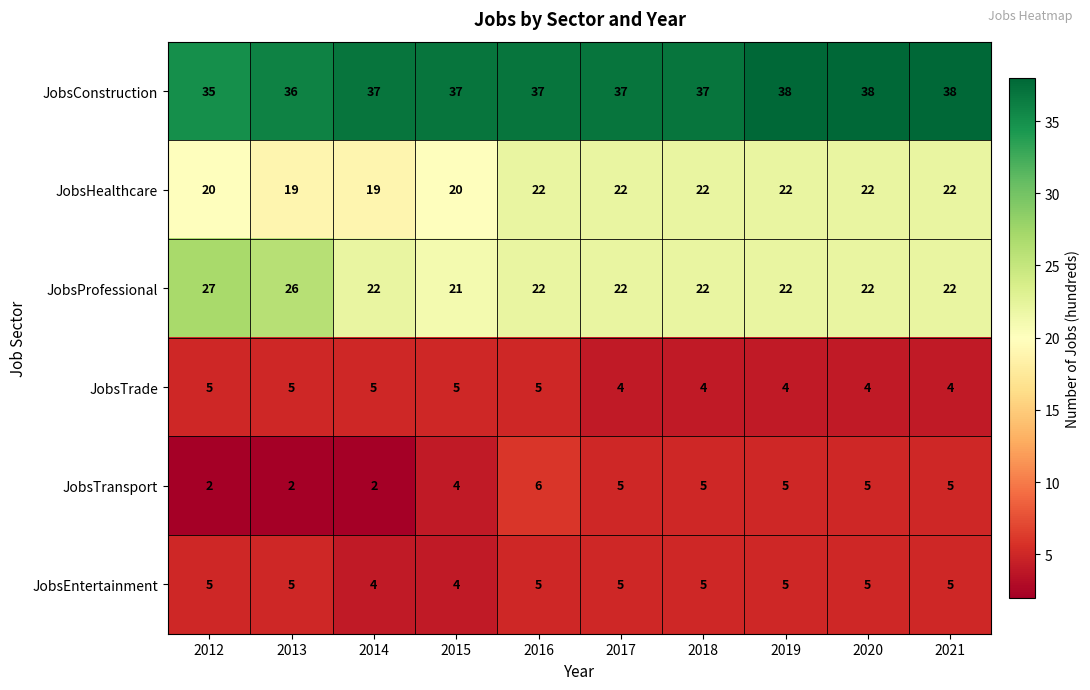

What is the average value of the JobsProfessional series?

23